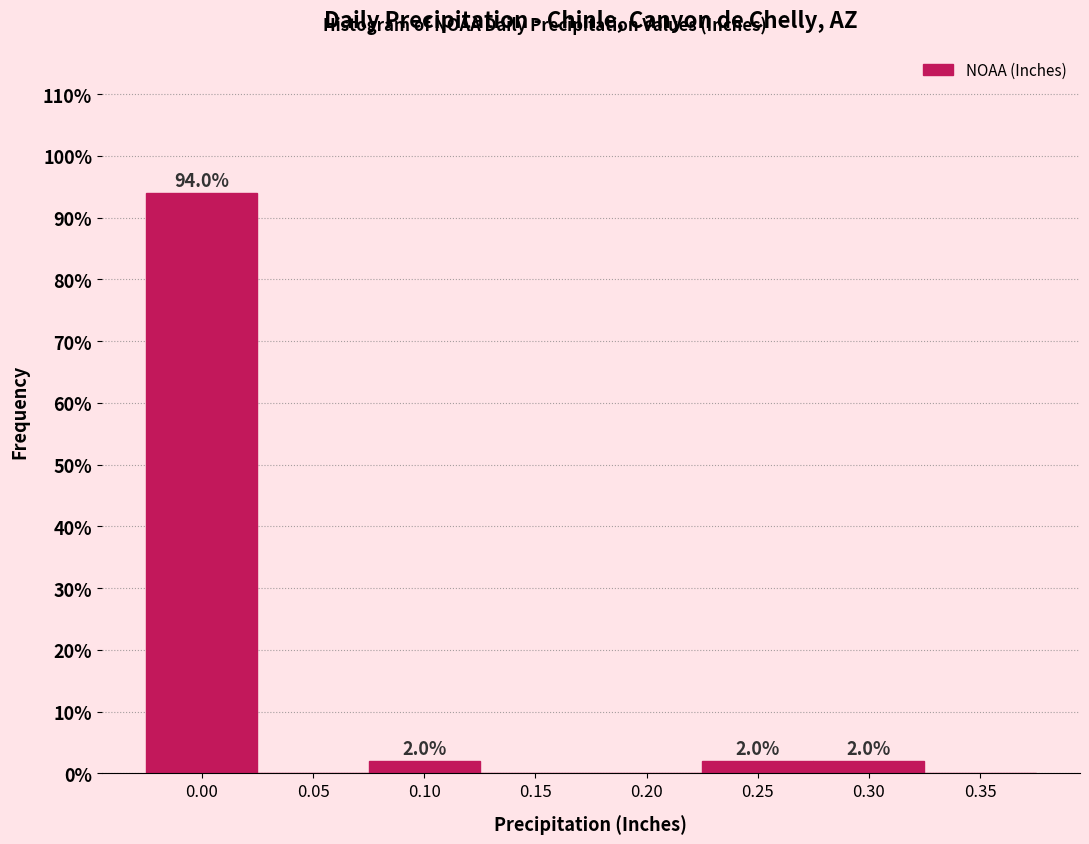

Reading left to right, transcribe all the data shown in this chart.

0.00=94	0.05=0	0.10=2	0.15=0	0.20=0	0.25=2	0.30=2	0.35=0